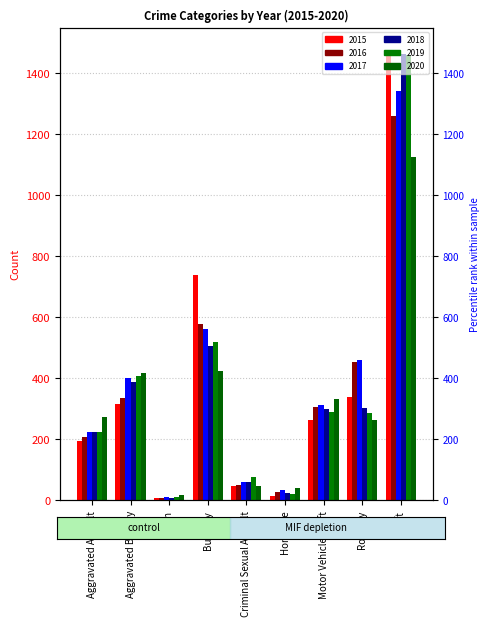

Reading right to left, list all the values displayed in this chart.

2015: 1474	337	263	15	46	738	9	316	194
2016: 1259	454	304	26	50	576	7	336	206
2017: 1339	460	312	33	61	562	10	400	224
2018: 1461	301	298	25	60	506	7	389	225
2019: 1459	287	290	22	77	517	12	407	223
2020: 1125	263	333	41	48	425	17	416	273